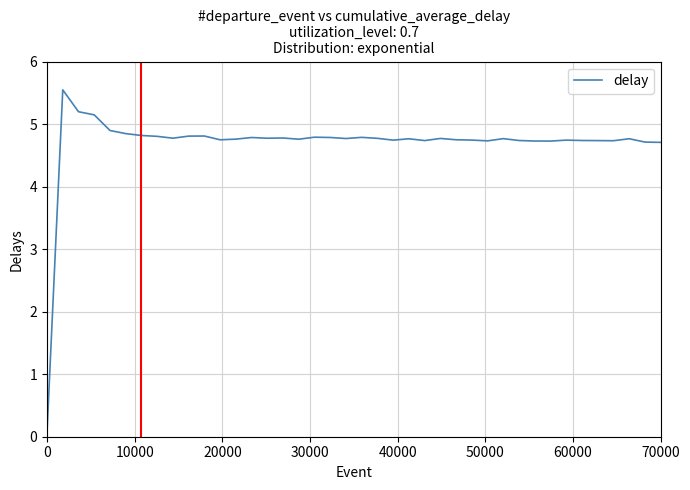

What is the difference between the maximum and minimum values?

5.5